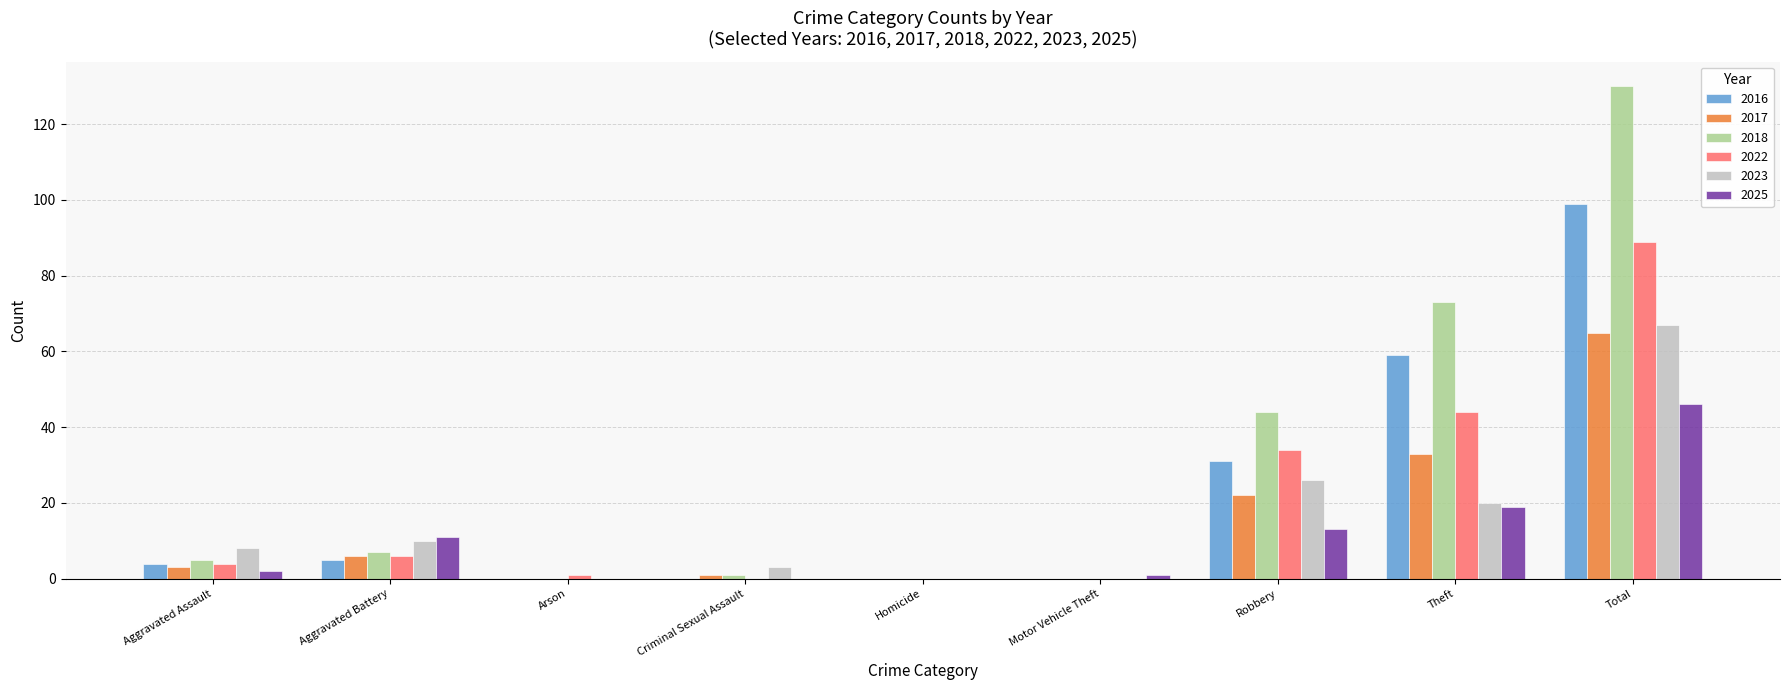

At which label does 2022 reach its peak?

Total